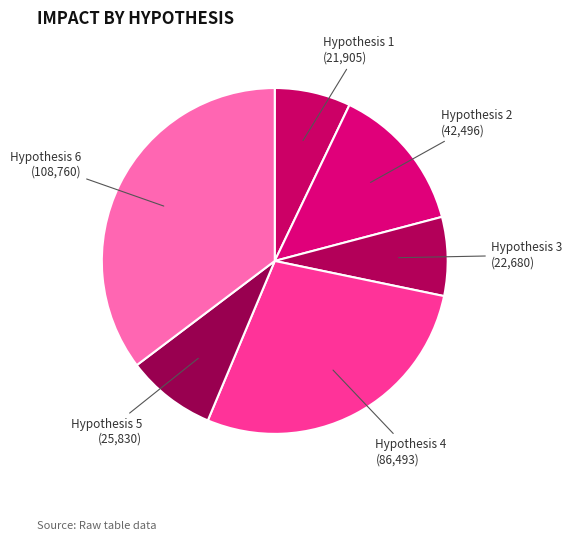

Does any single category account for the majority?

No